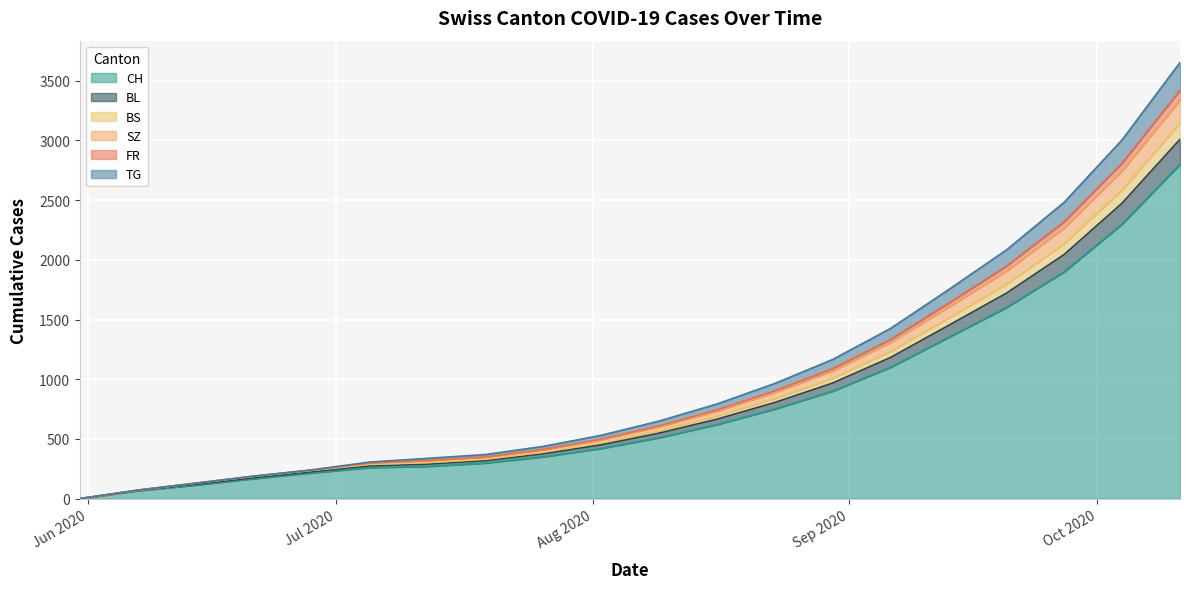

Which category has the highest value in the BS series?

2020-10-11